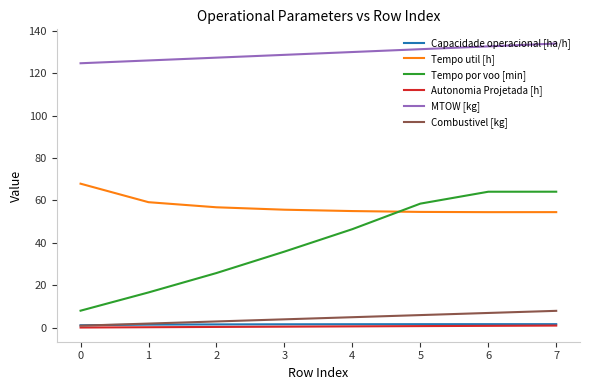

Which series changed the most between 4 and 5?

Tempo por voo [min]